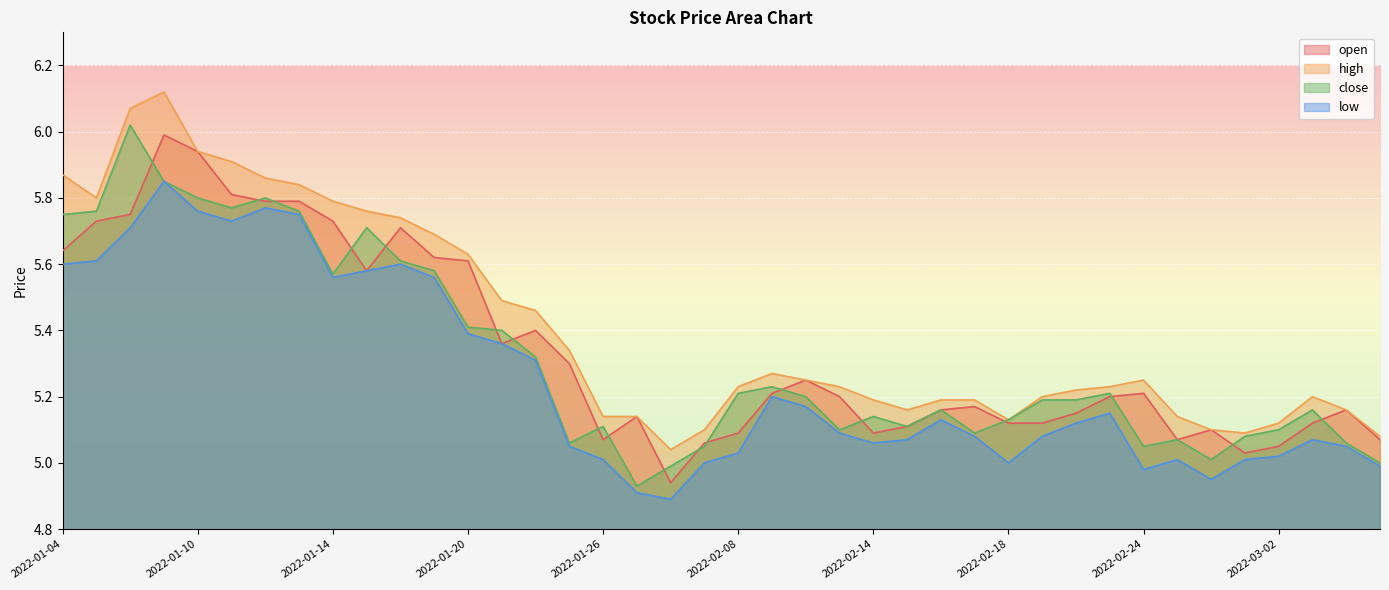

What value does the close series have at 2022-02-16?

5.2